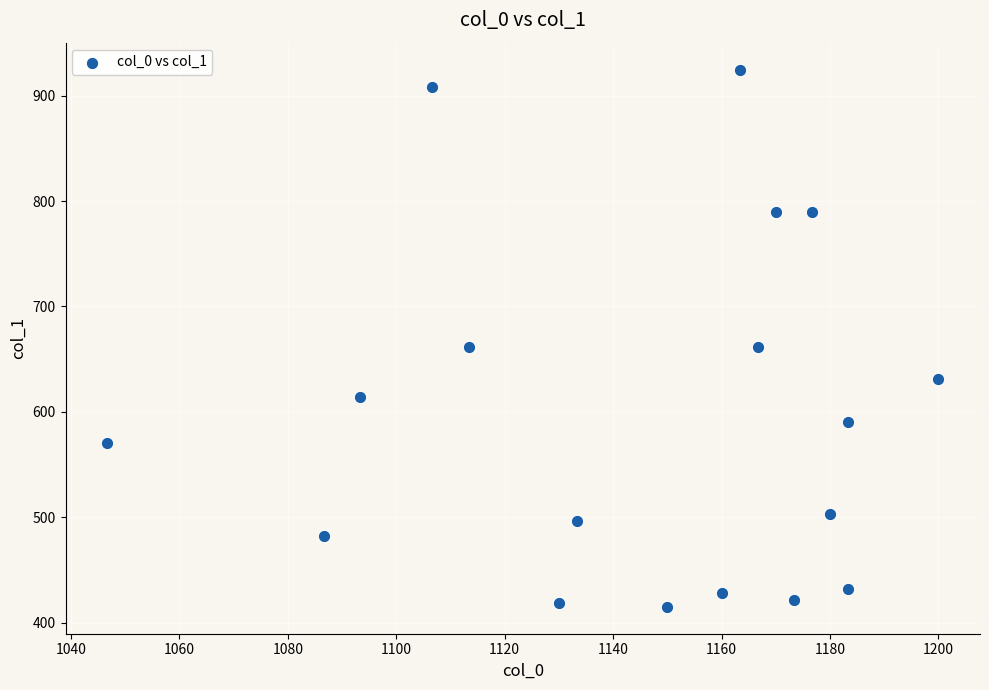

What is the range of Y values (max minus min)?

509.6